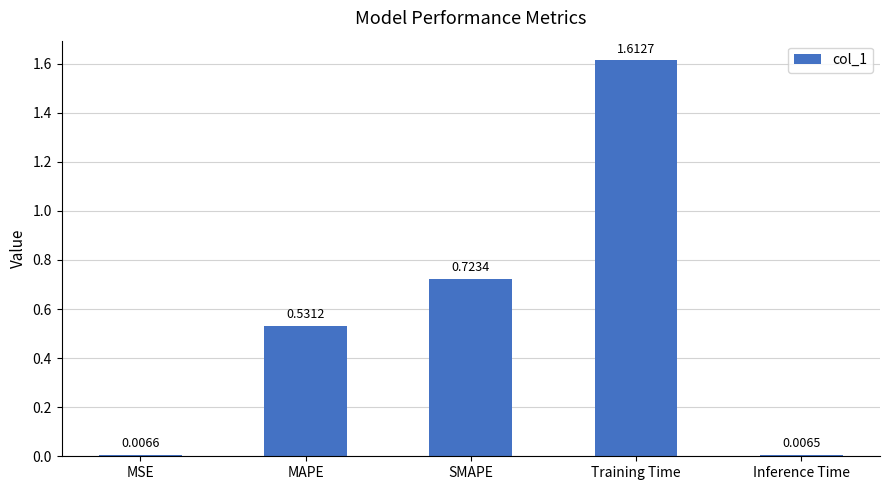

List the labels in order of value, largest first.

Training Time, SMAPE, MAPE, MSE, Inference Time